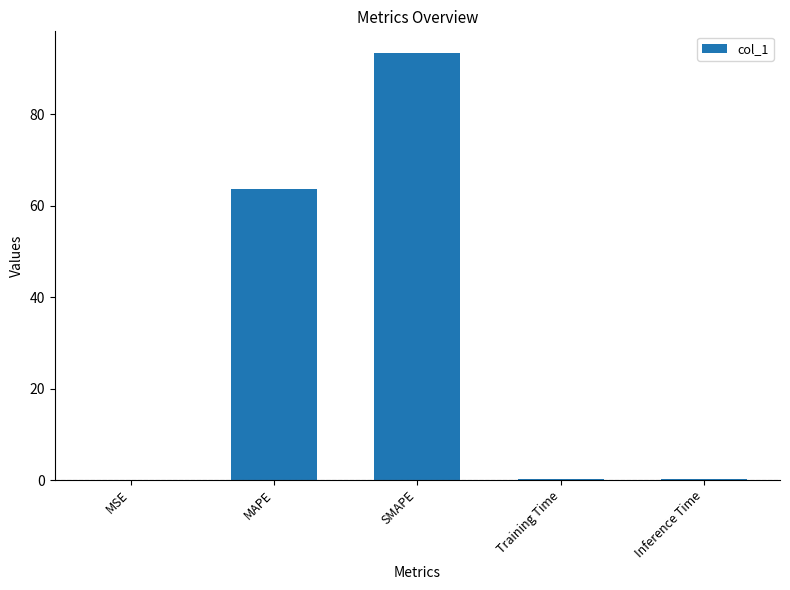

What is the maximum value shown in the chart?

93.5